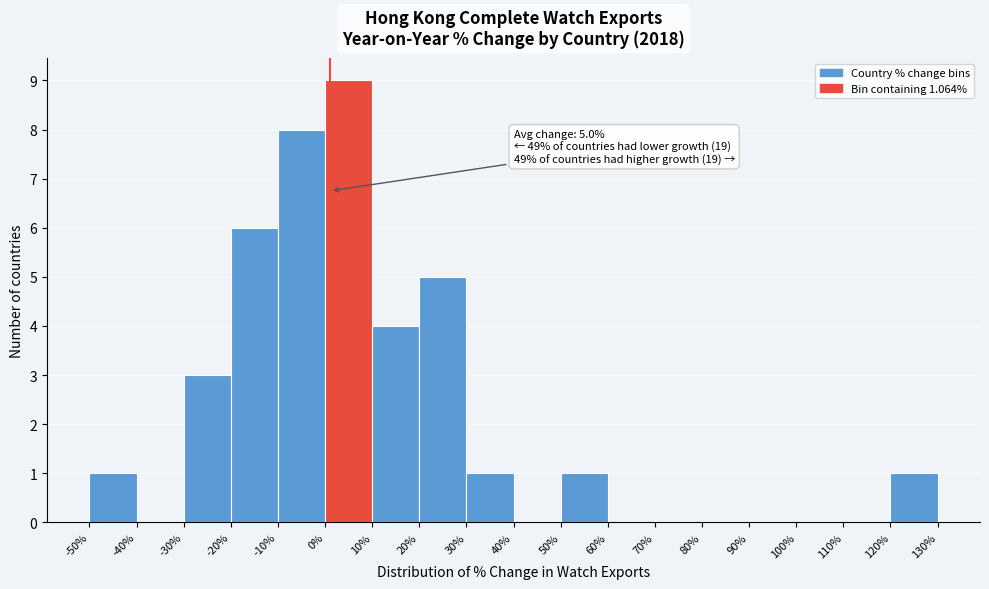

Which range on the x-axis has the tallest bar?

0% to 10%